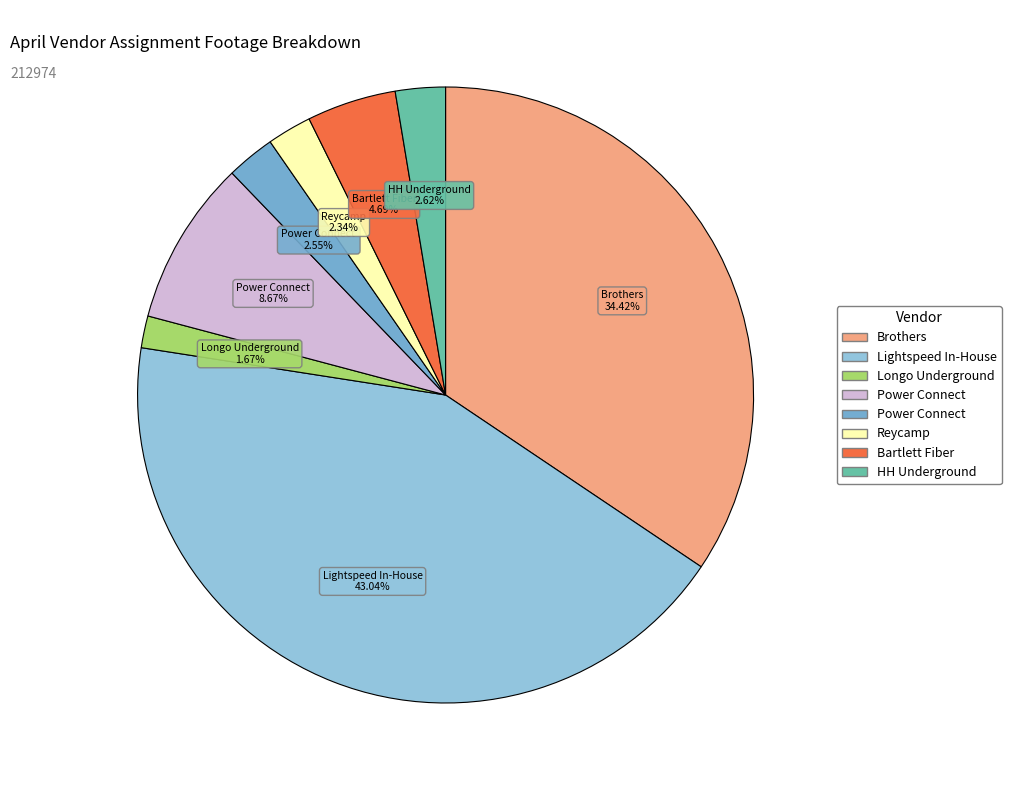

To the nearest percent, what is the average slice percentage?

12%